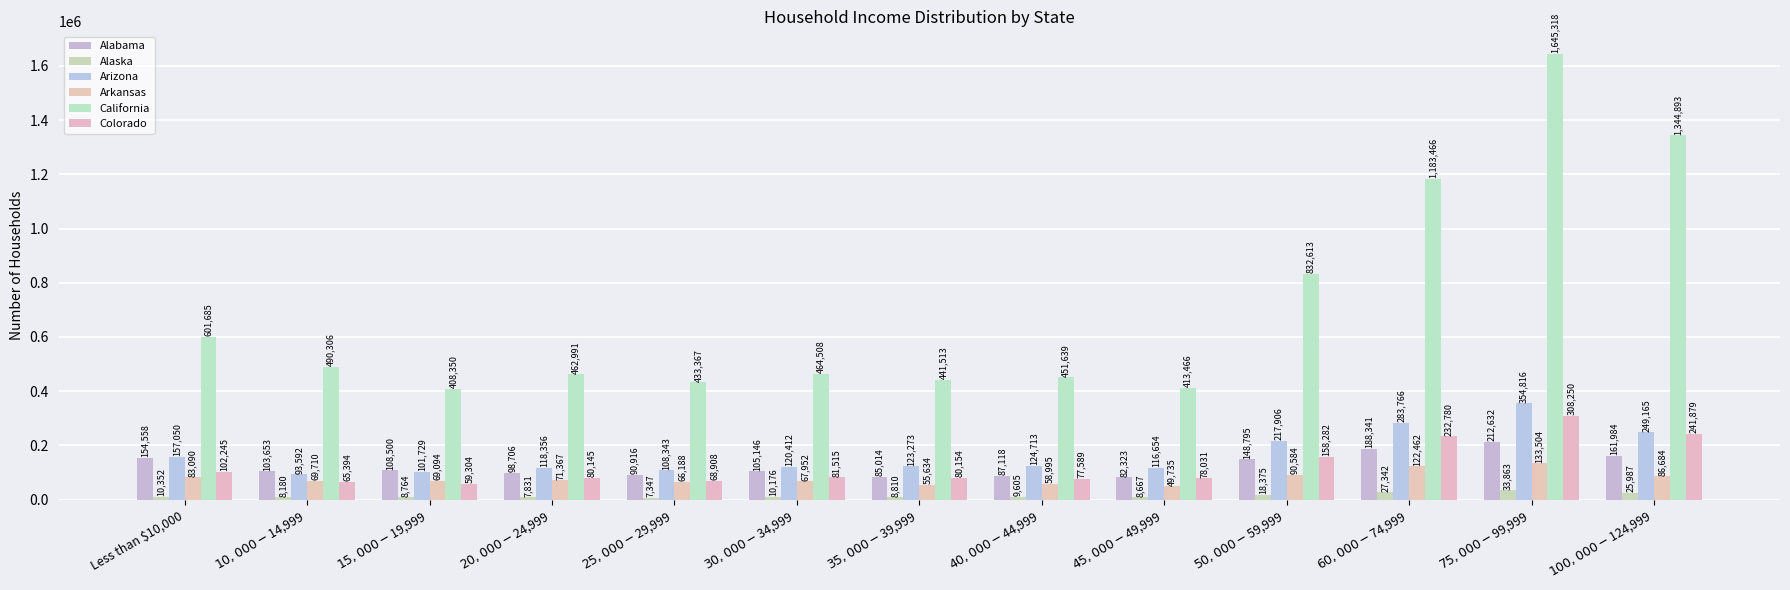

At how many categories does at least one series exceed 1500843?

1